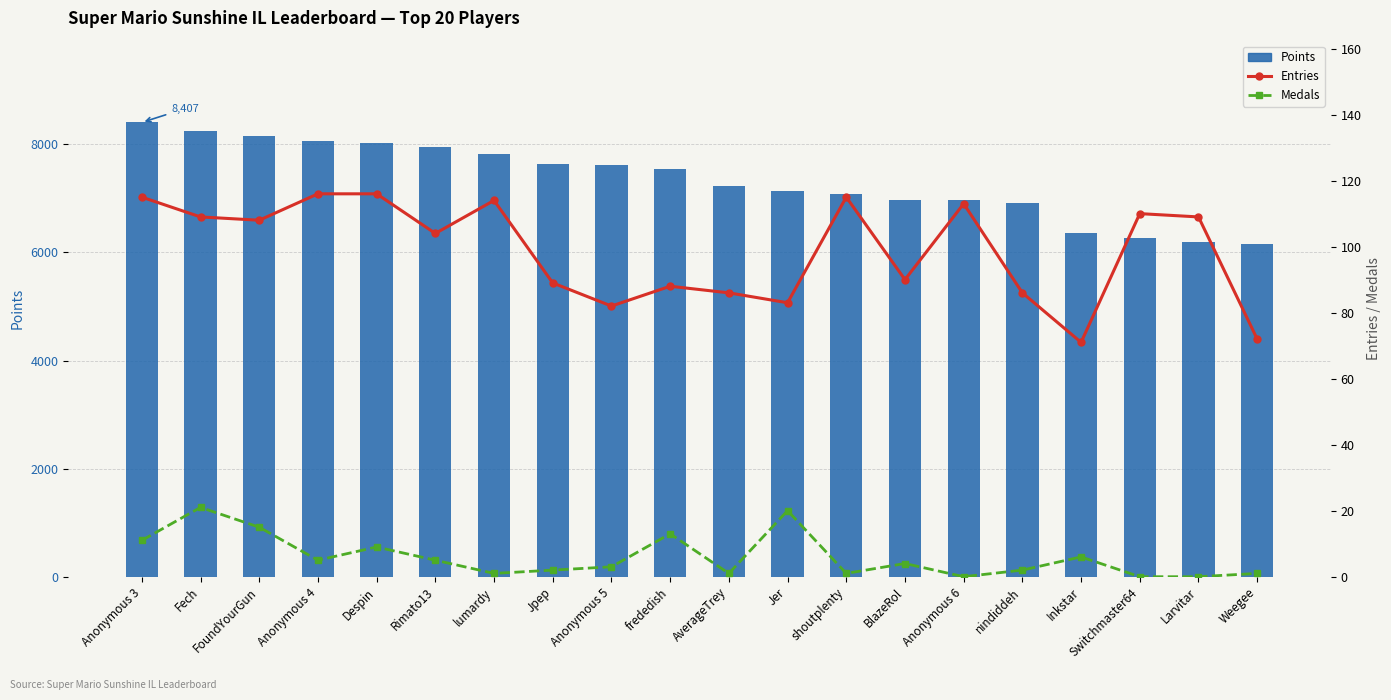

The Entries series shows 86 at AverageTrey. True or false?

True